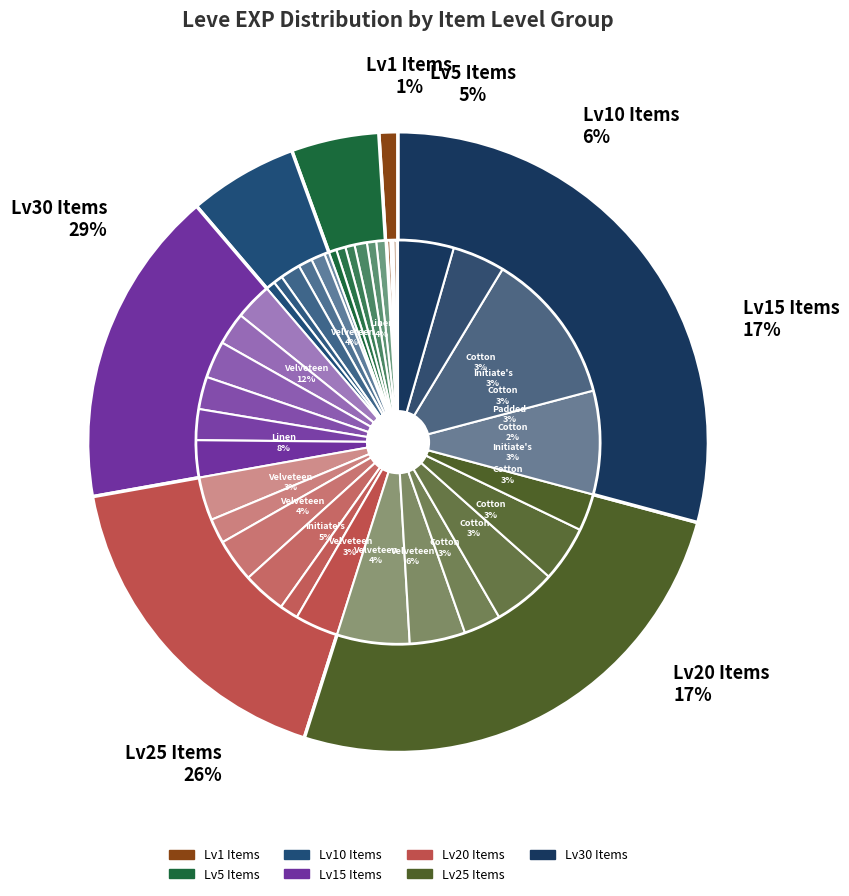

What is the largest slice in the pie chart?

Velveteen Robe